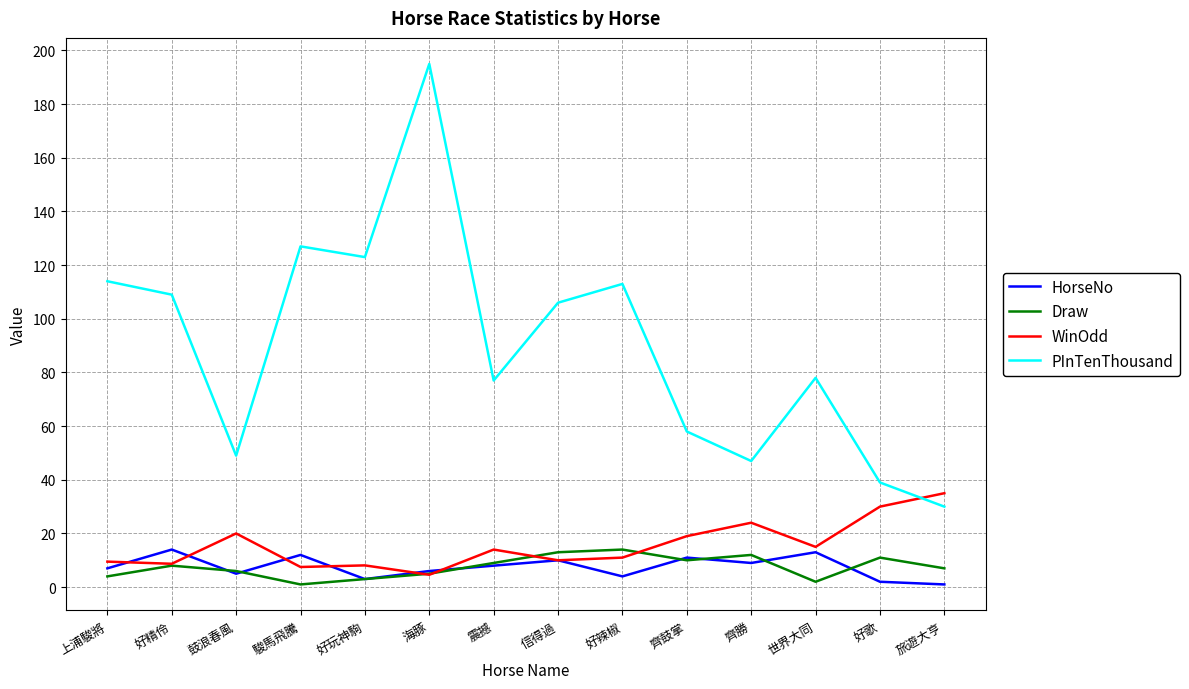

True or false: Draw and PInTenThousand cross at least once.

False